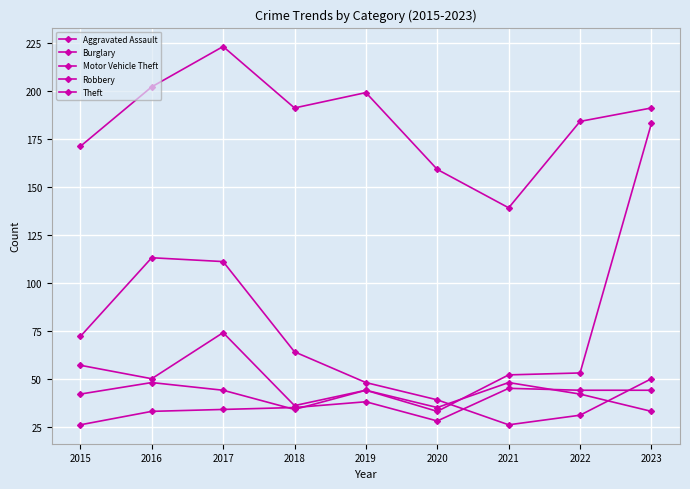

What is the difference between the Motor Vehicle Theft values at 2015 and 2021?

10